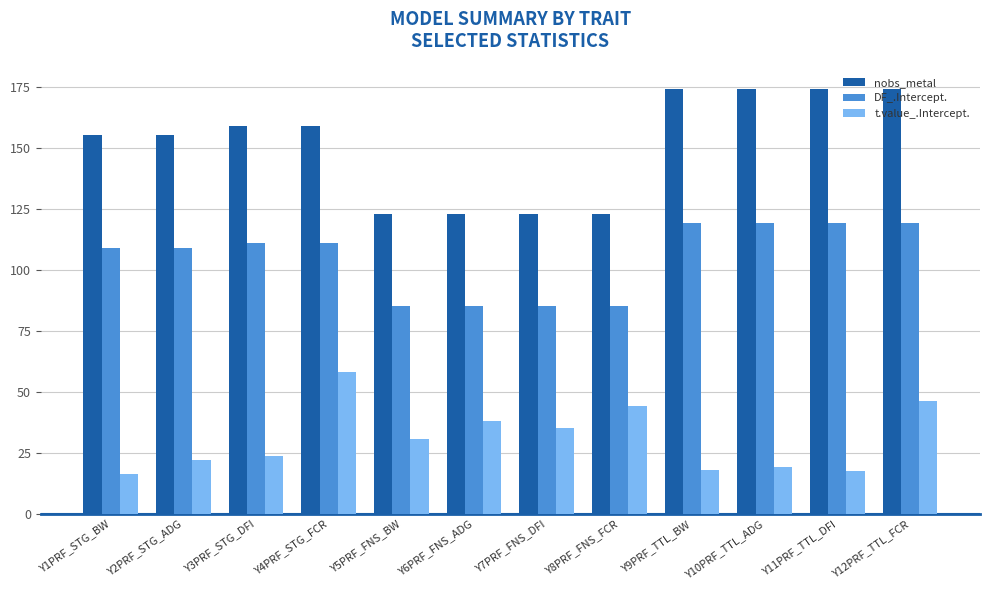

What is the label of the 8th bar from the right?

Y5PRF_FNS_BW